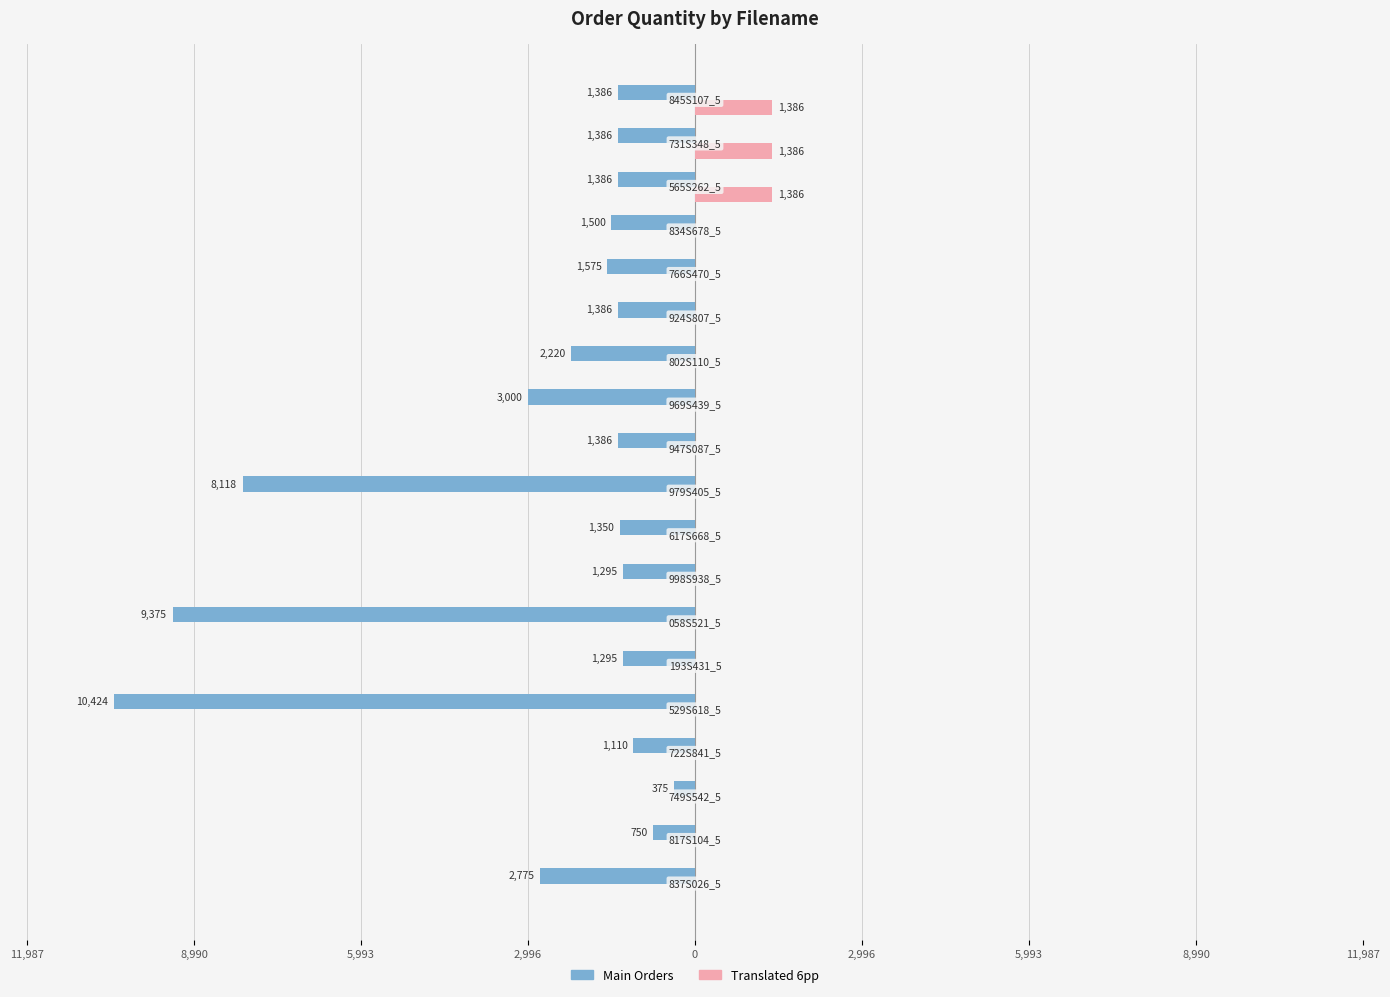

What are all the series names shown in the legend?

Main Orders, Translated 6pp